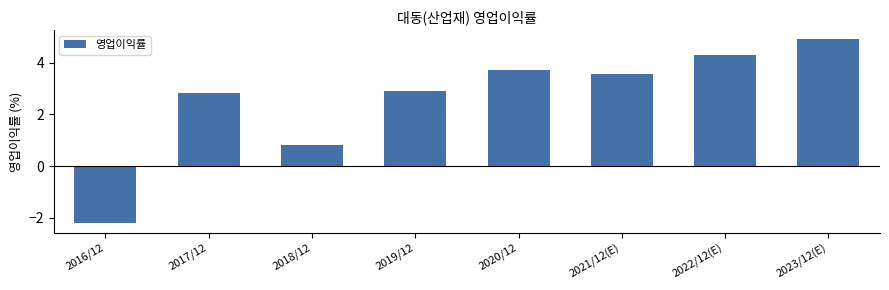

Is it true that the value at 2017/12 is 2.8?

True